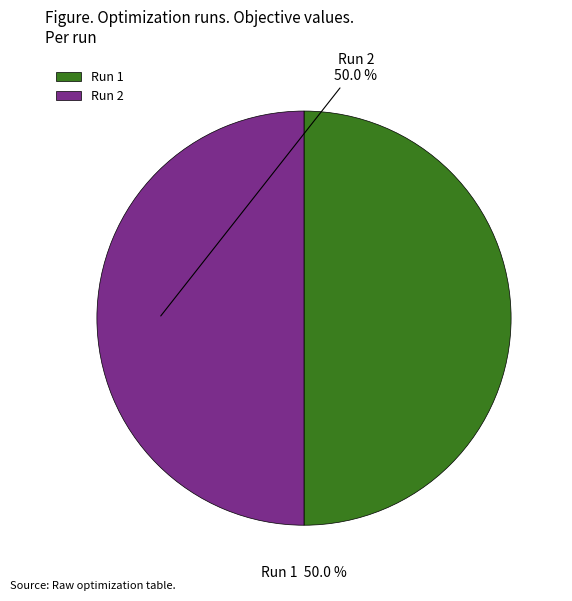

Count the number of slices in the pie.

2